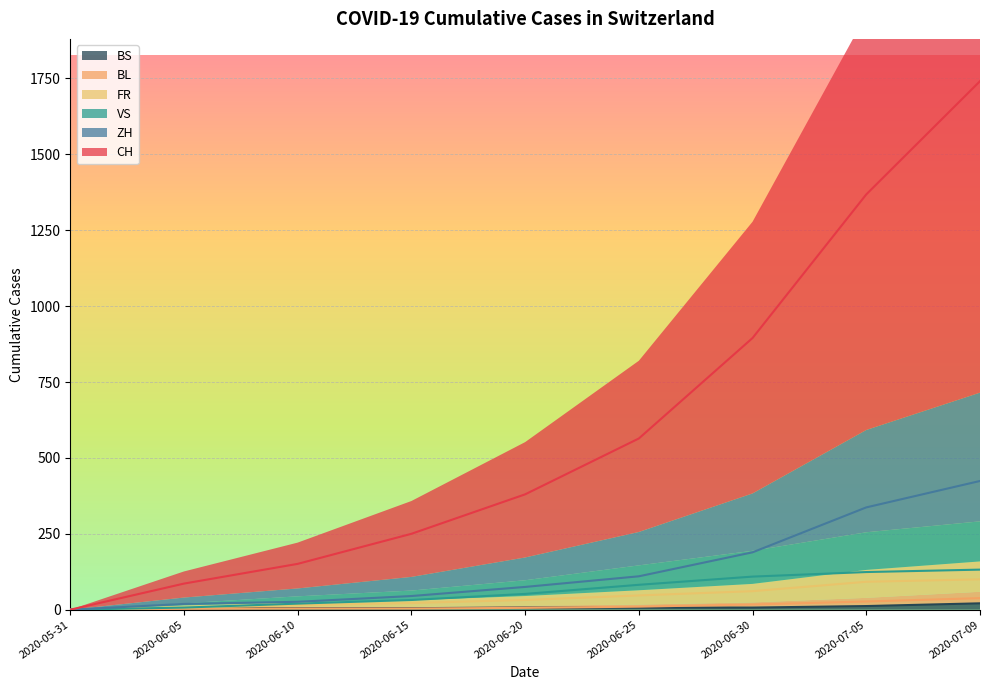

What is the greatest value displayed?

1741